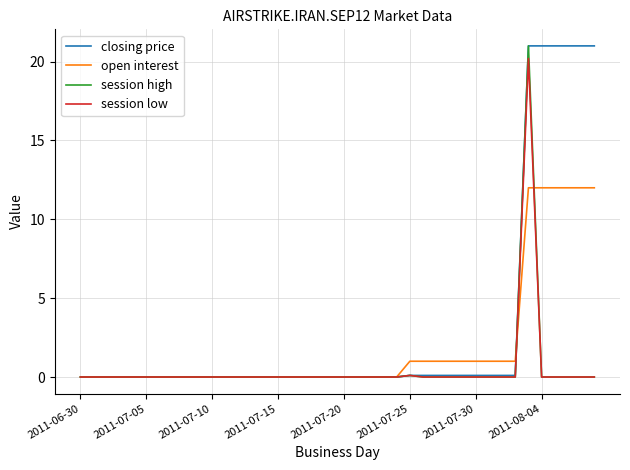

What is the maximum value shown in the chart?

21.0